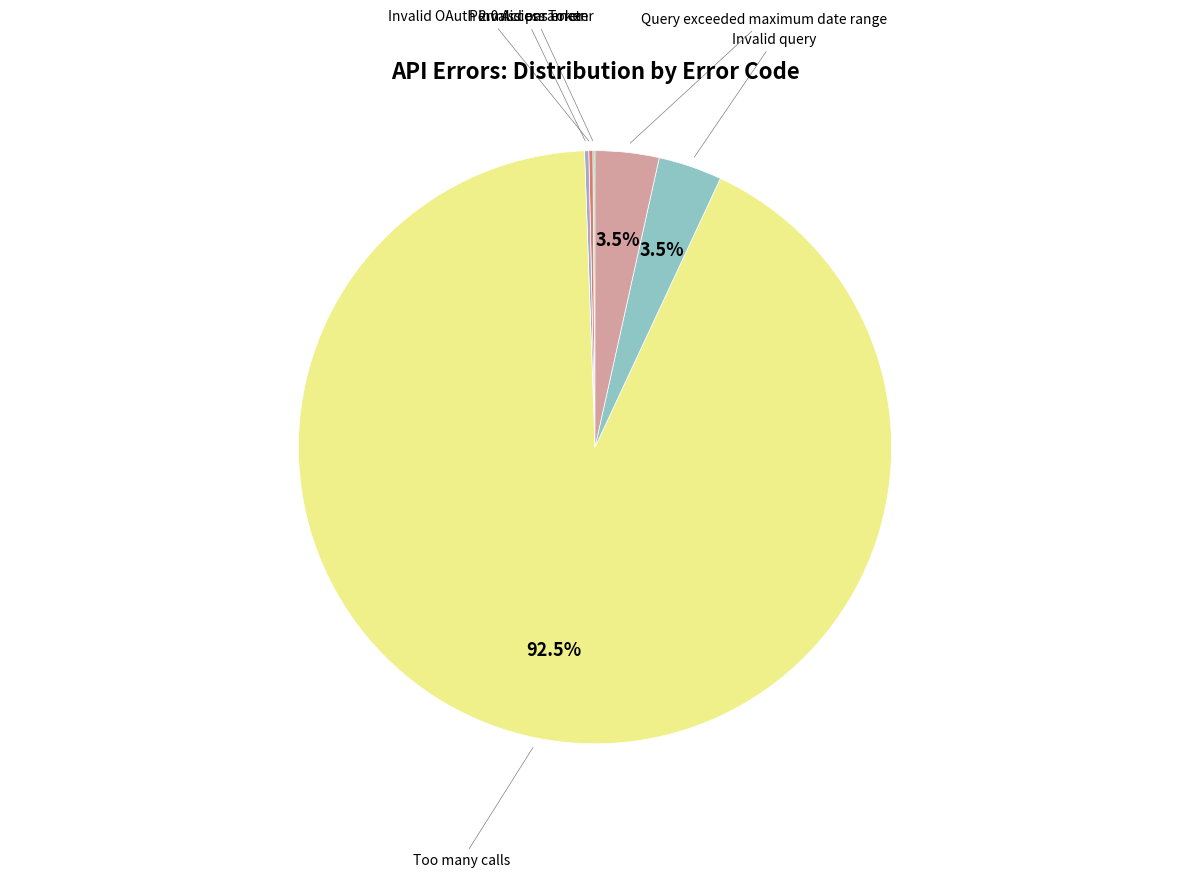

Which slice is the largest?

Too many calls